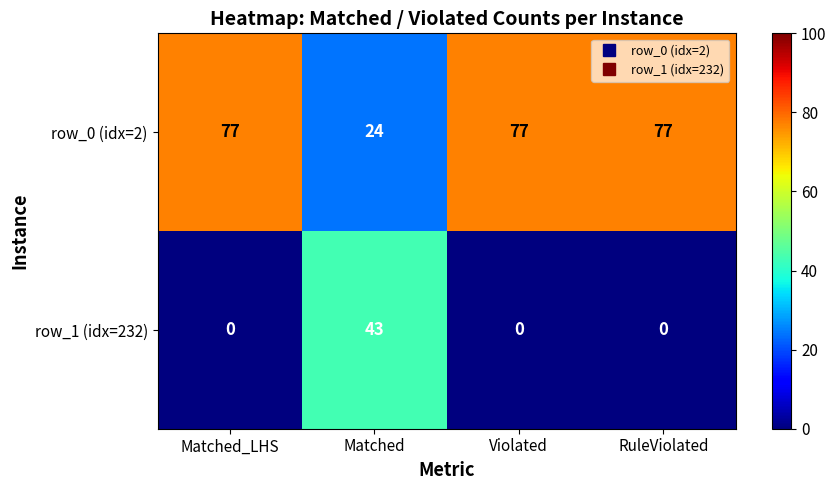

Reading left to right, what are all the values shown in this chart?

row_0 (idx=2): Matched_LHS=77	Matched=24	Violated=77	RuleViolated=77
row_1 (idx=232): Matched_LHS=0	Matched=43	Violated=0	RuleViolated=0